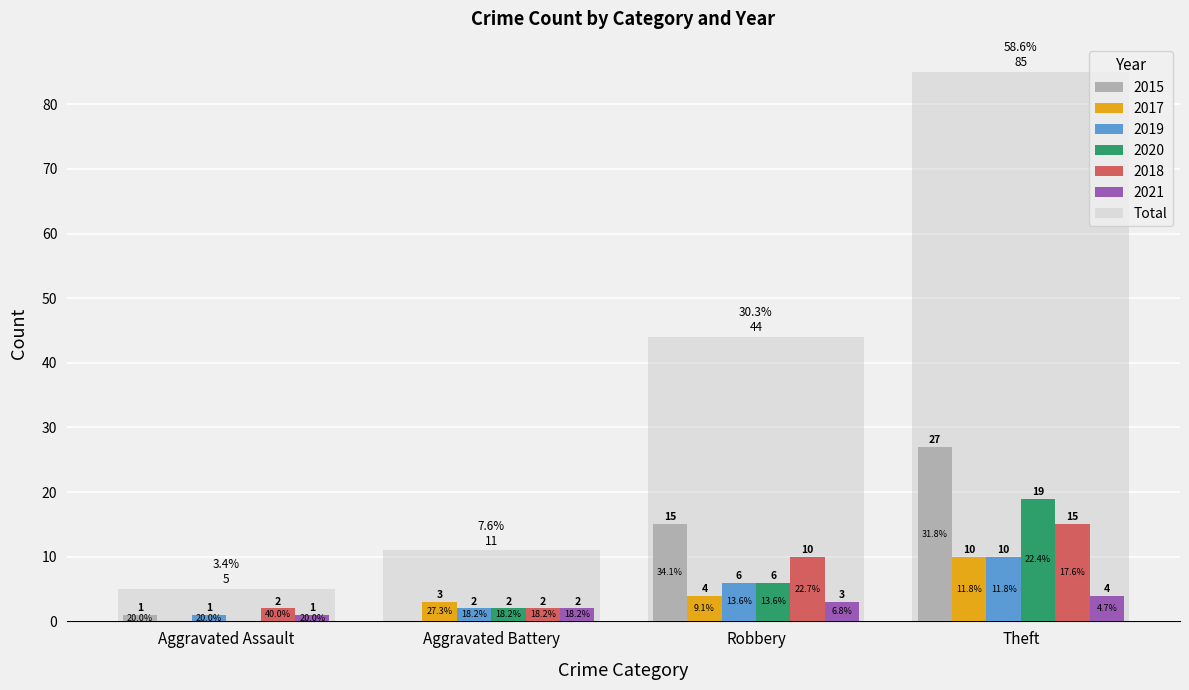

List the labels in order of value, largest first.

Theft, Robbery, Aggravated Battery, Aggravated Assault